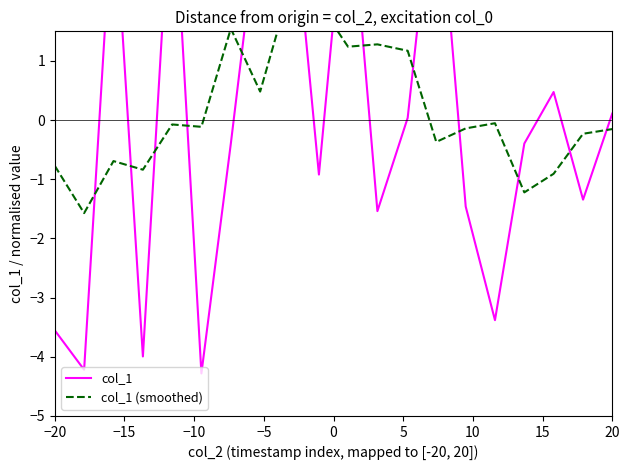

What is the difference between the second highest and minimum values in the col_1 (smoothed) series?

3.5